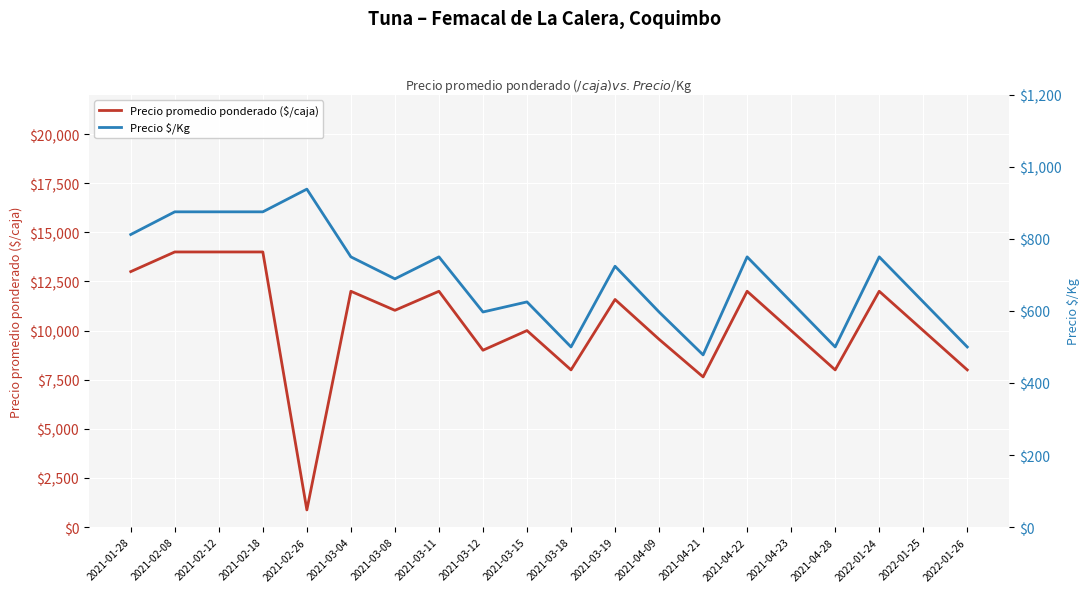

What is the spread (max minus min) of values at 2021-01-28?

12188